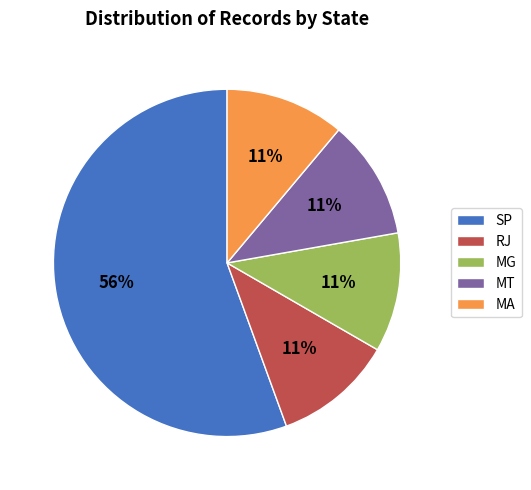

To the nearest percent, what percentage of the pie is MT?

11%